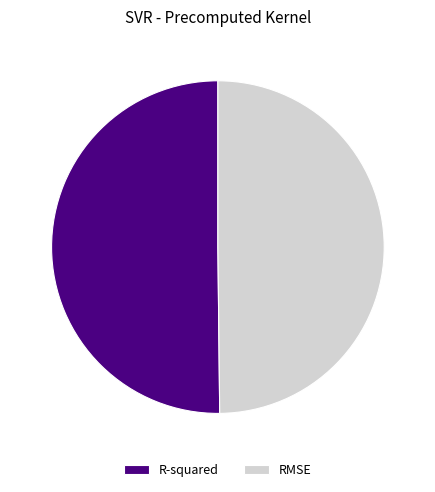

True or false: RMSE accounts for 50% of the total.

True